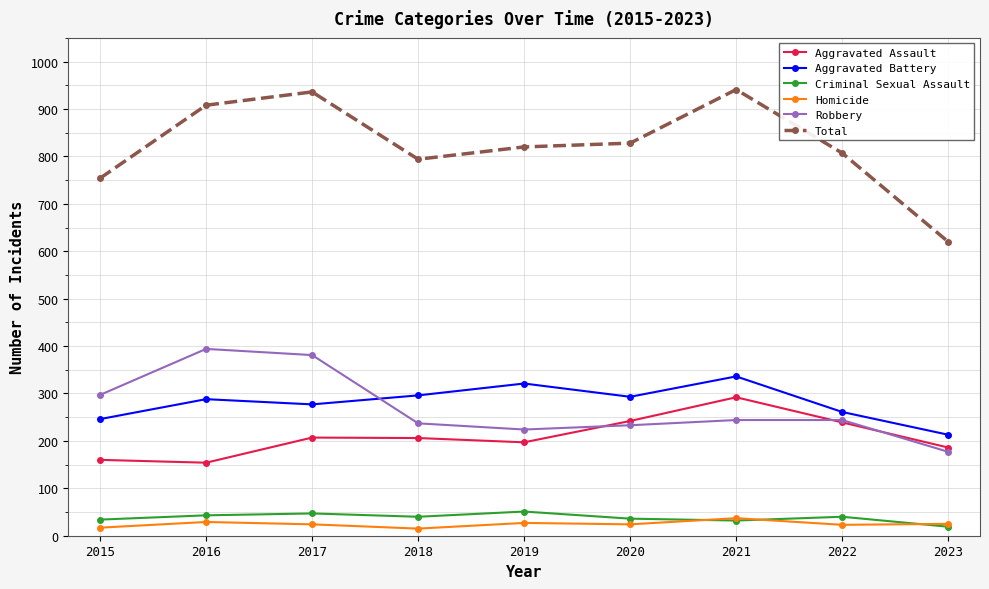

Is it true that Homicide equals 23 at 2022?

True